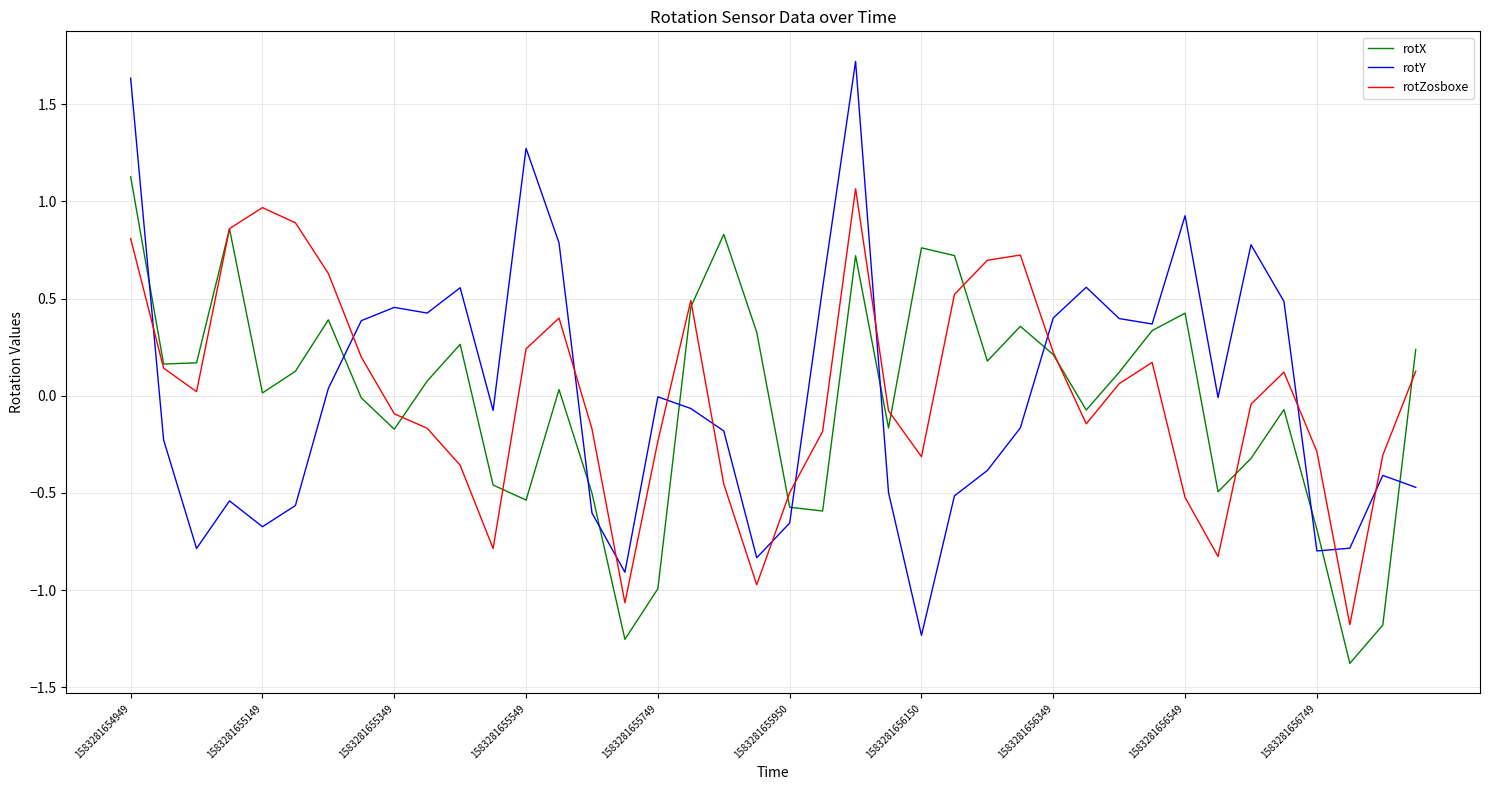

How many times do rotY and rotZosboxe cross each other?

13